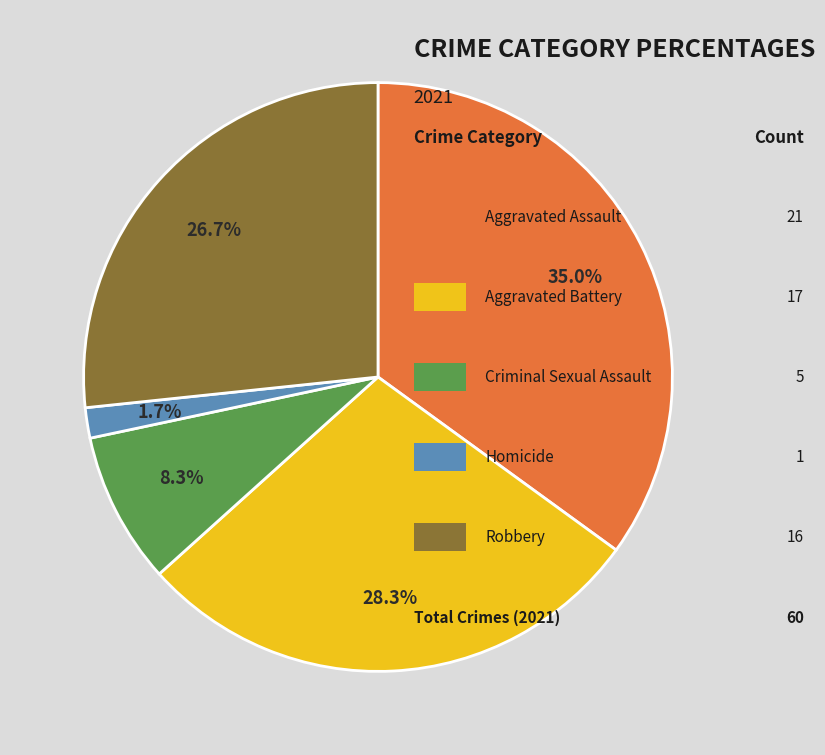

How many slices are in this pie chart?

5